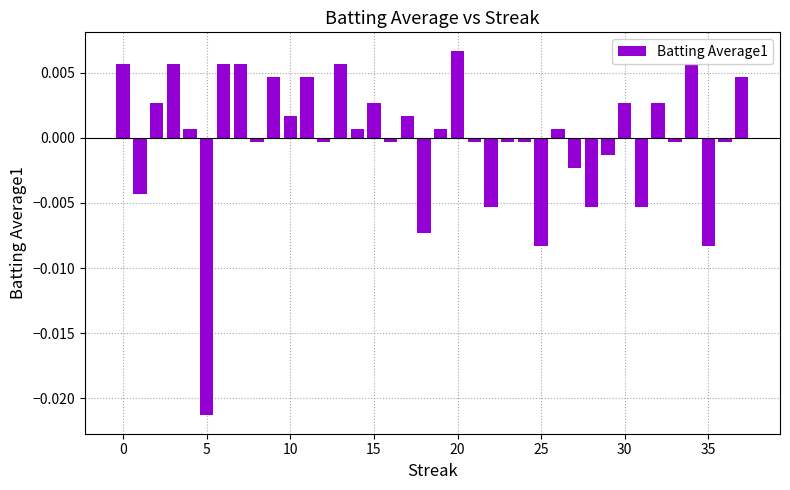

Which category has the lowest value across all series?

5